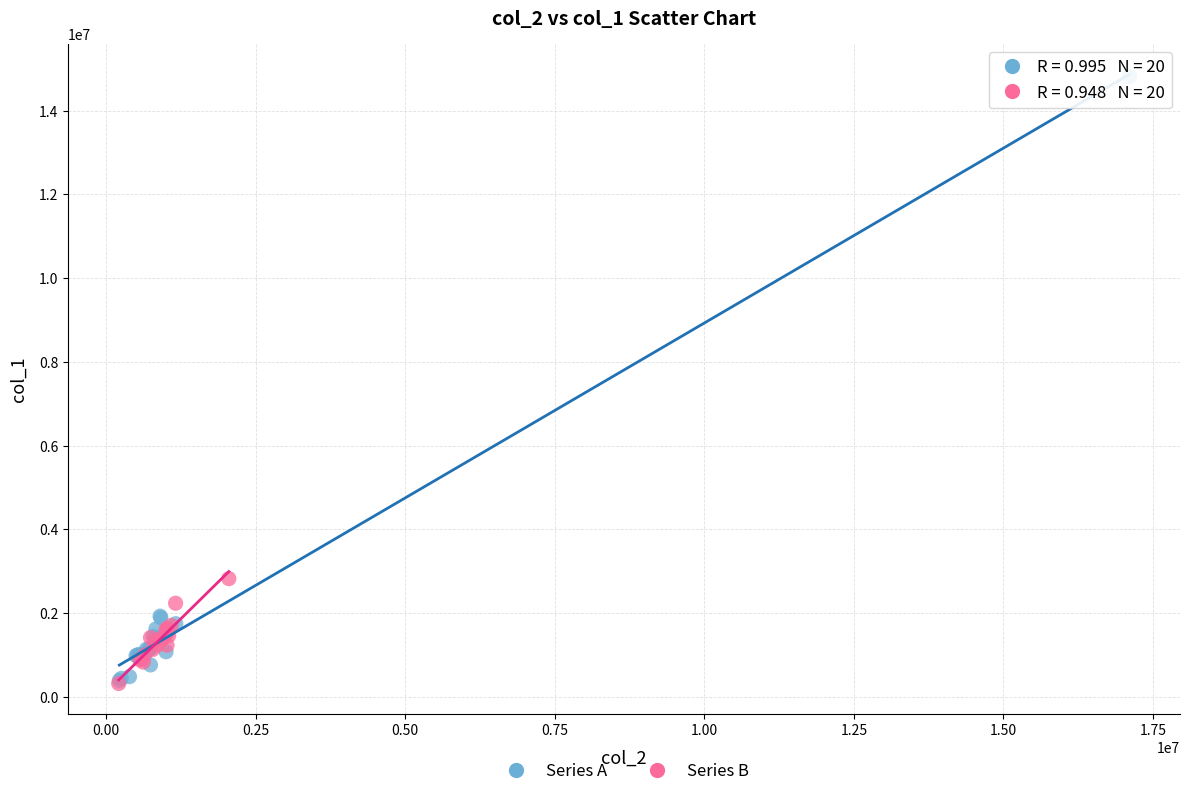

Which series has the widest spread of Y values?

Series A